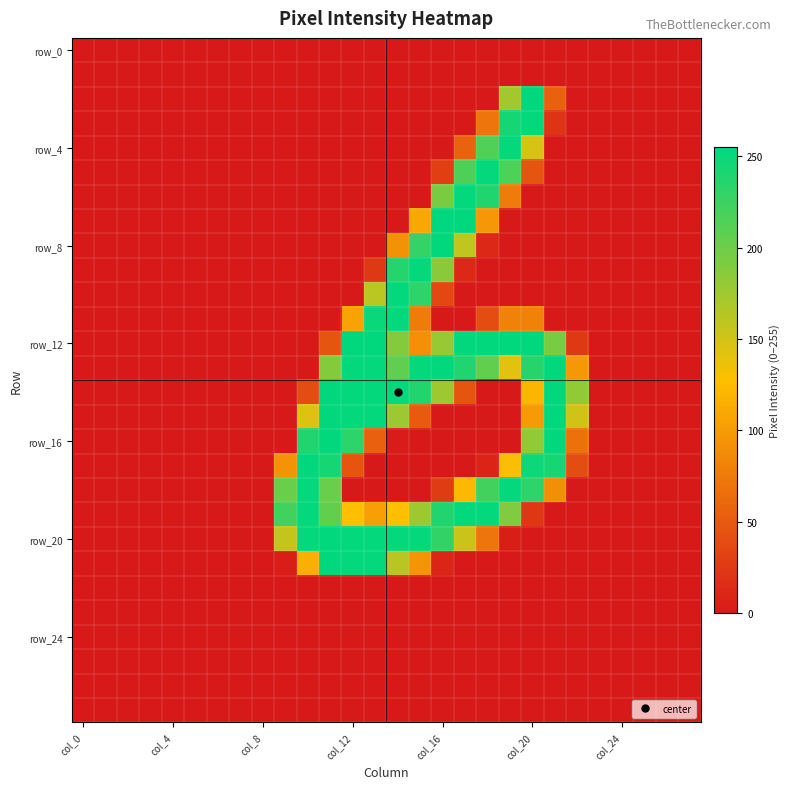

At how many categories does at least one series exceed 122?

14